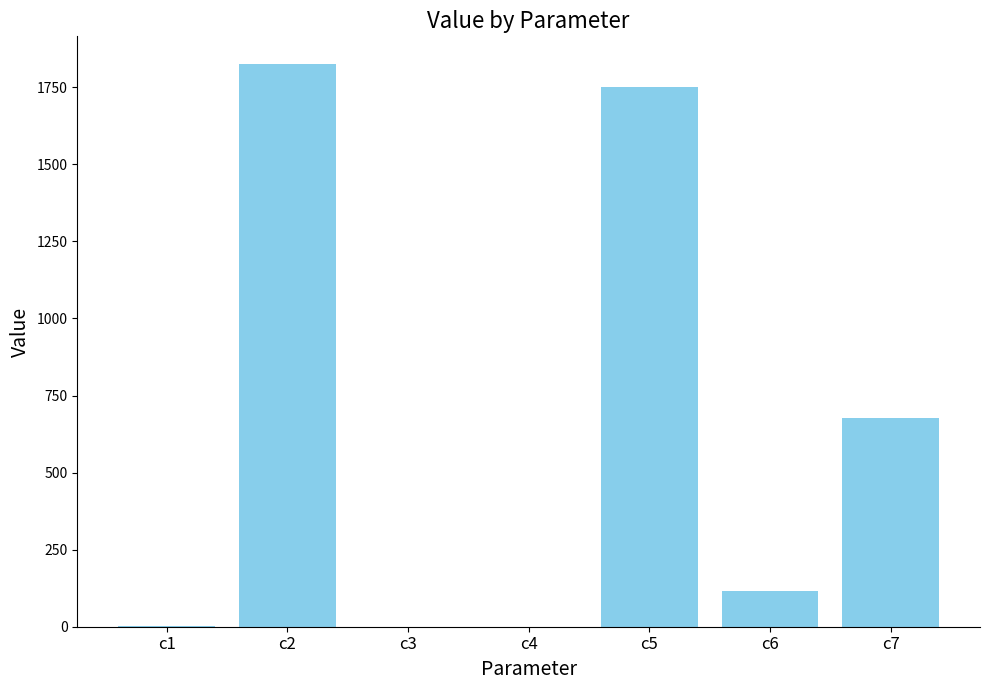

True or false: the data shows 115.2 at c6.

True